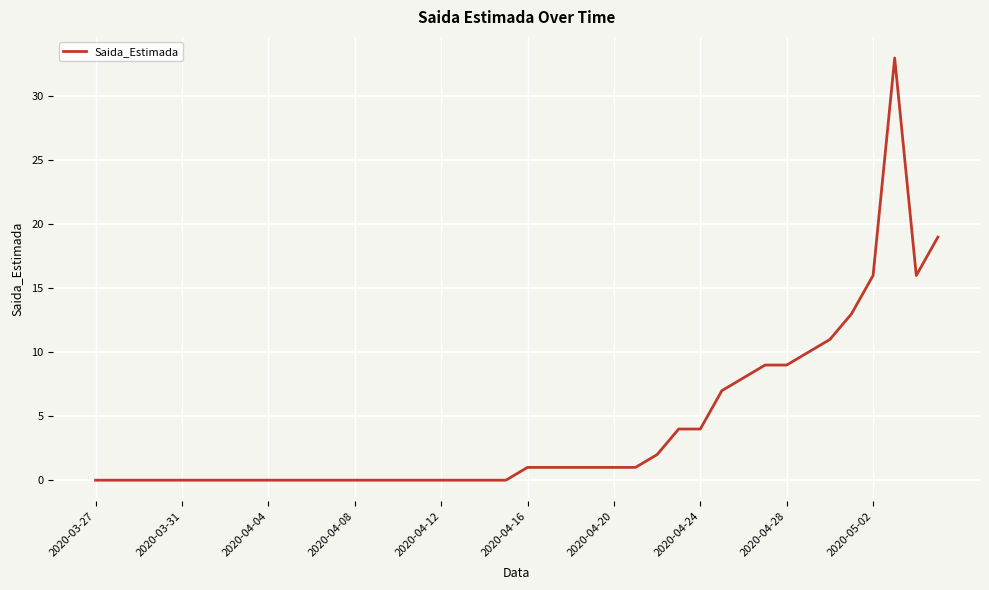

What is the greatest value displayed?

33